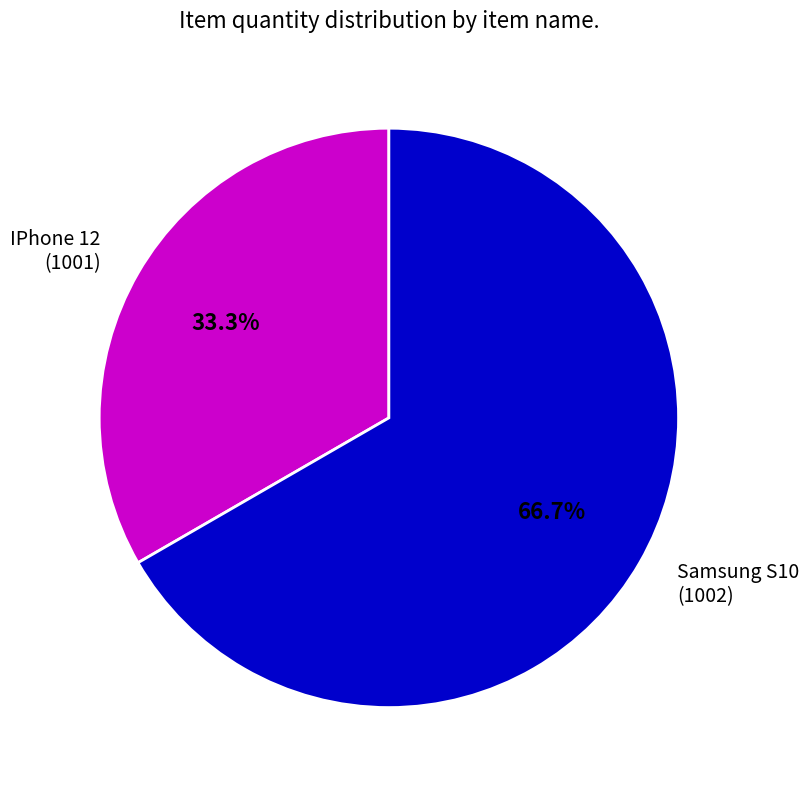

What portion of the pie excludes Samsung S10 (1002)?

33.3%